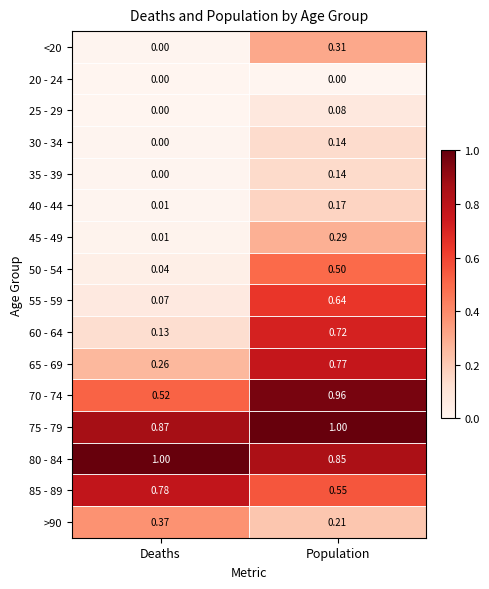

Between Deaths and Population, which series saw the biggest shift?

60 - 64